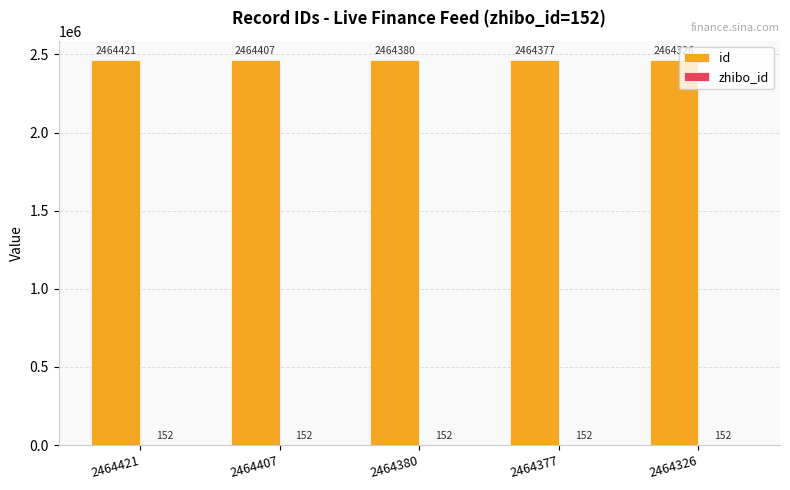

What is the sum of the id values at 2464380 and 2464377?

4928757